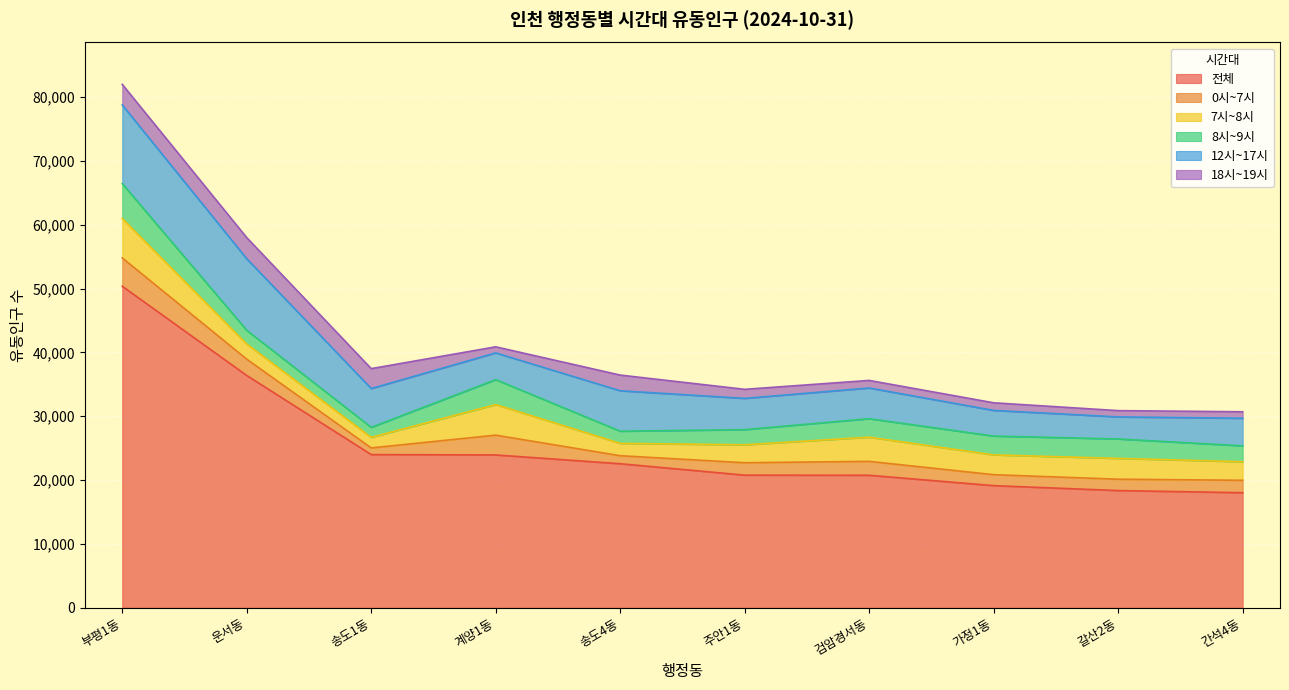

What is the difference between the maximum and second lowest values in the 18시~19시 series?

2325